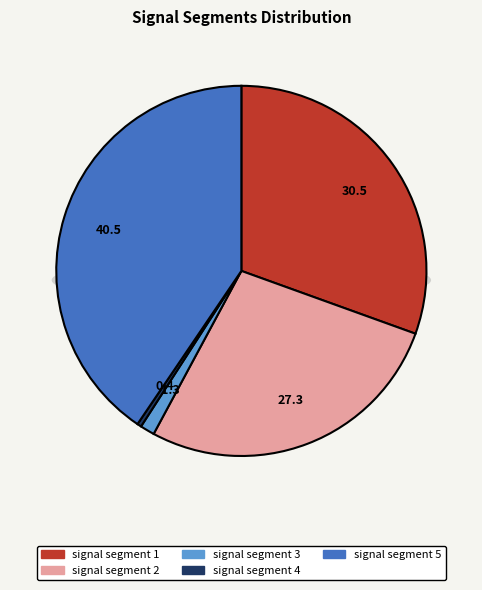

What percentage do signal segment 2 and signal segment 5 together represent?

67.9%